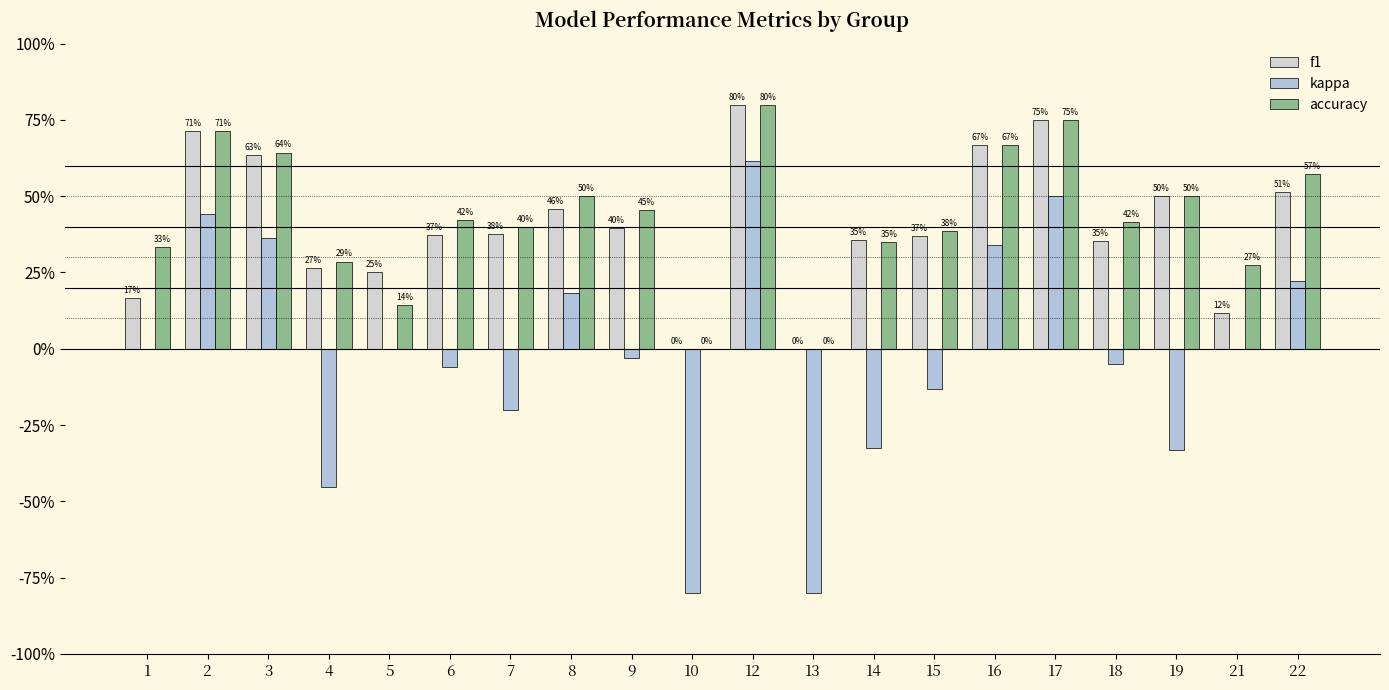

Reading right to left, list all the values displayed in this chart.

f1: 22=0.5	21=0.1	19=0.5	18=0.4	17=0.7	16=0.7	15=0.4	14=0.4	13=0.0	12=0.8	10=0.0	9=0.4	8=0.5	7=0.4	6=0.4	5=0.2	4=0.3	3=0.6	2=0.7	1=0.2
kappa: 22=0.2	21=0.0	19=-0.3	18=-0.1	17=0.5	16=0.3	15=-0.1	14=-0.3	13=-0.8	12=0.6	10=-0.8	9=-0.0	8=0.2	7=-0.2	6=-0.1	5=0.0	4=-0.5	3=0.4	2=0.4	1=0.0
accuracy: 22=0.6	21=0.3	19=0.5	18=0.4	17=0.8	16=0.7	15=0.4	14=0.3	13=0.0	12=0.8	10=0.0	9=0.5	8=0.5	7=0.4	6=0.4	5=0.1	4=0.3	3=0.6	2=0.7	1=0.3